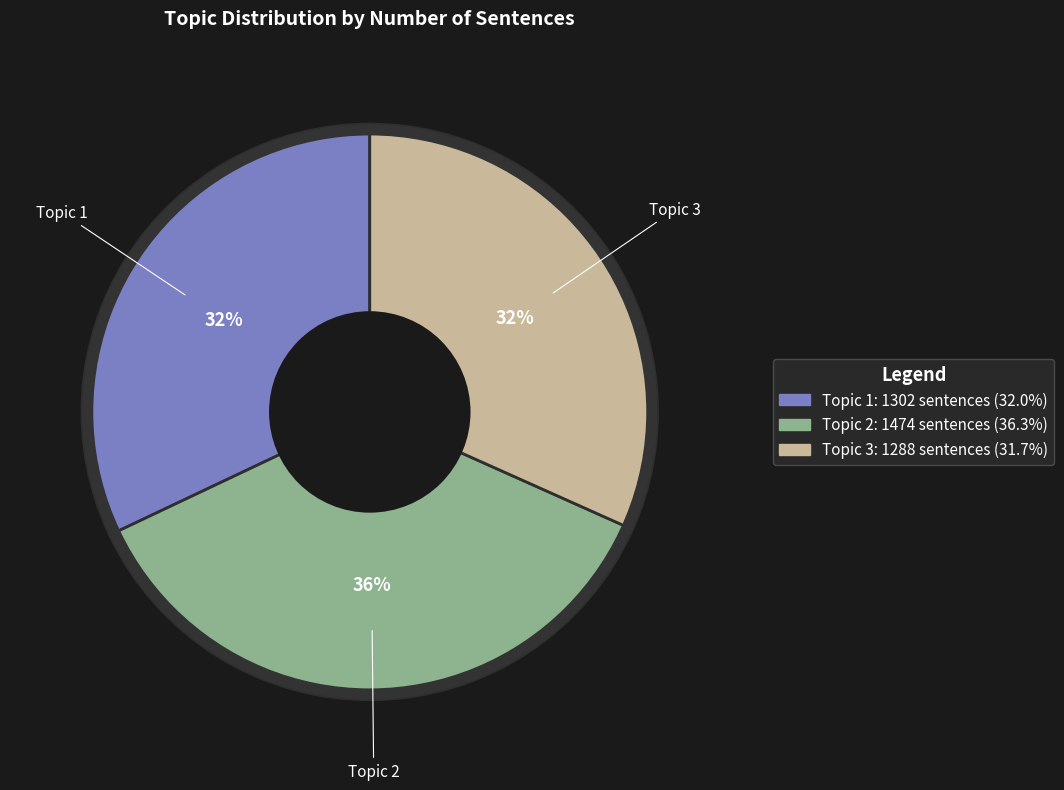

To the nearest percent, what percentage of the pie is Topic 1?

32%